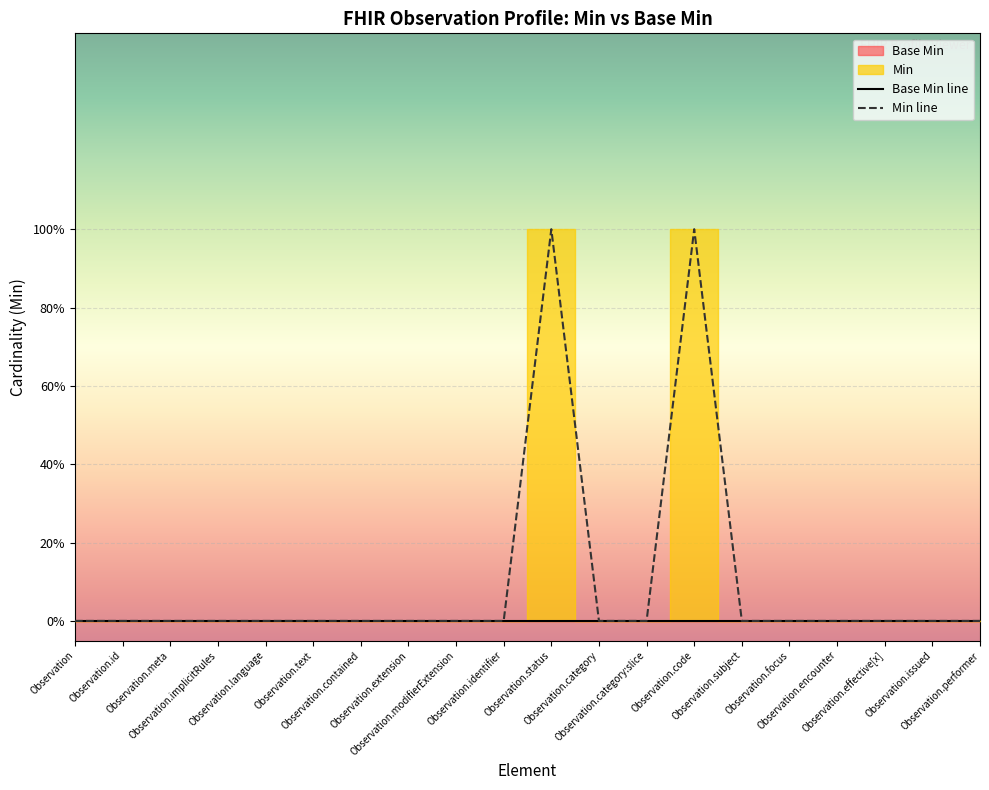

How many data points does each series have?

20